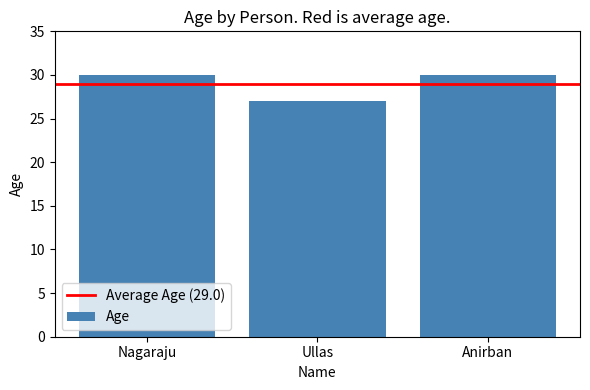

How many bars are there in total?

3